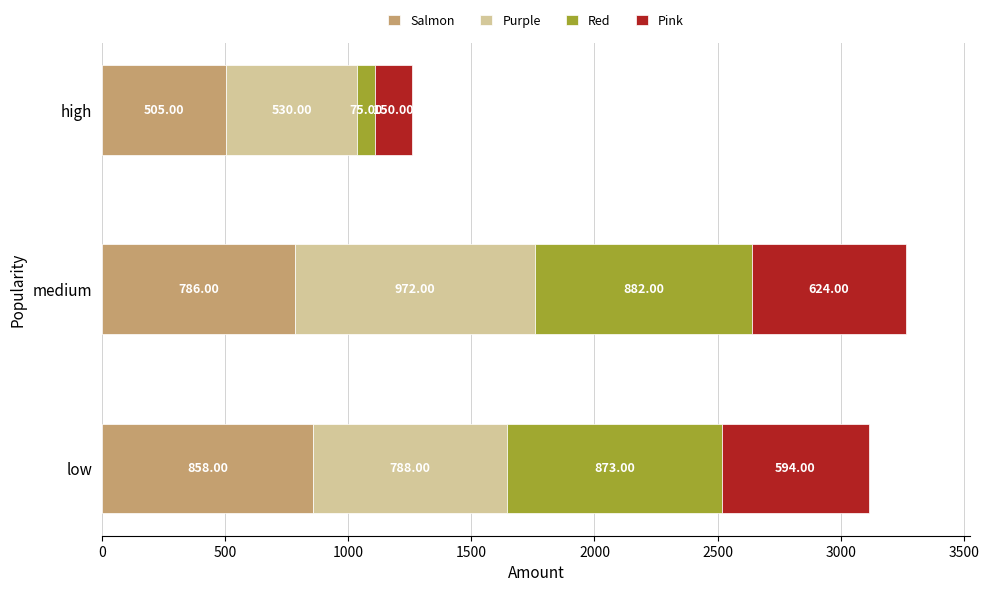

What is the difference between the maximum and minimum values in the Salmon series?

353